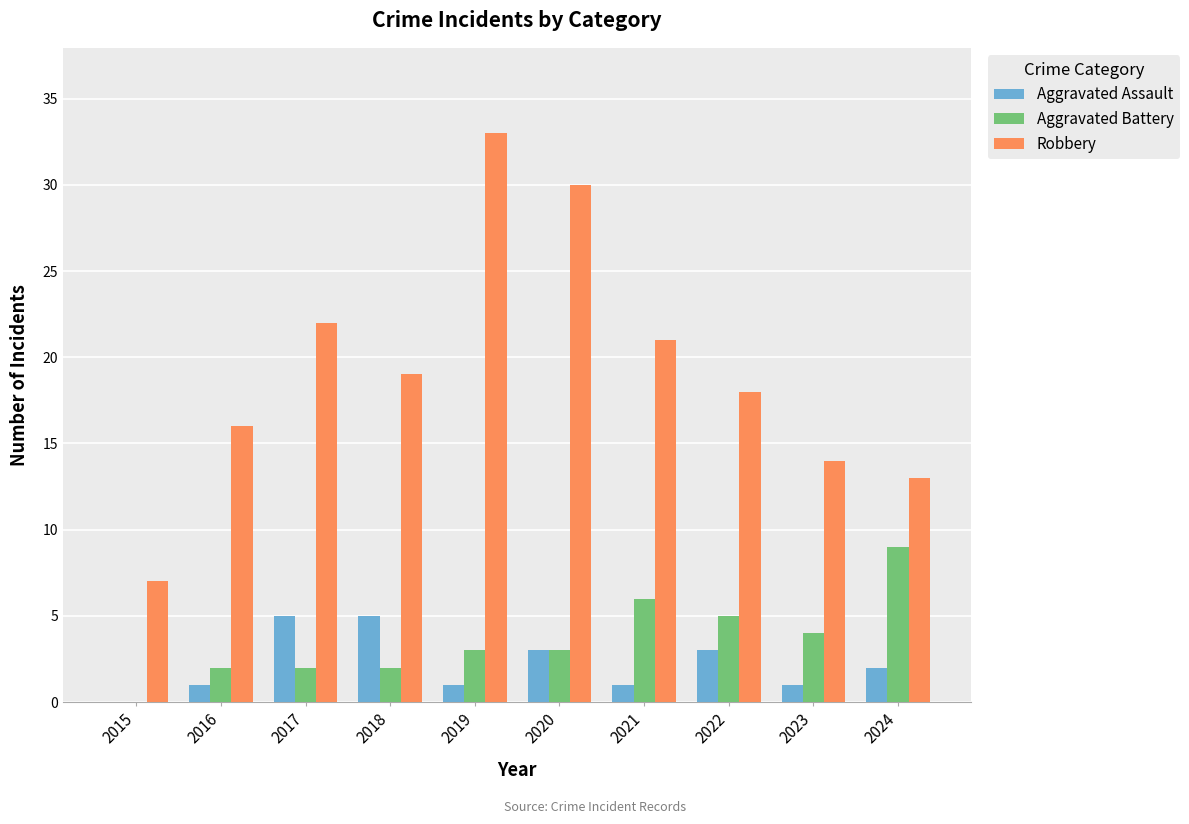

What is the maximum value shown in the chart?

33